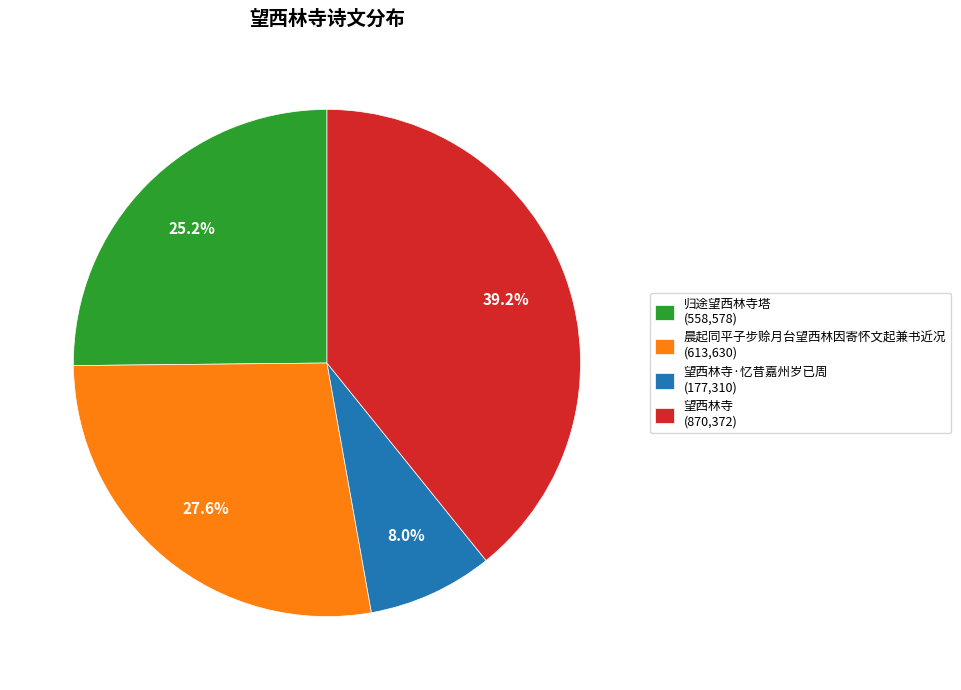

How many slices are in this pie chart?

4